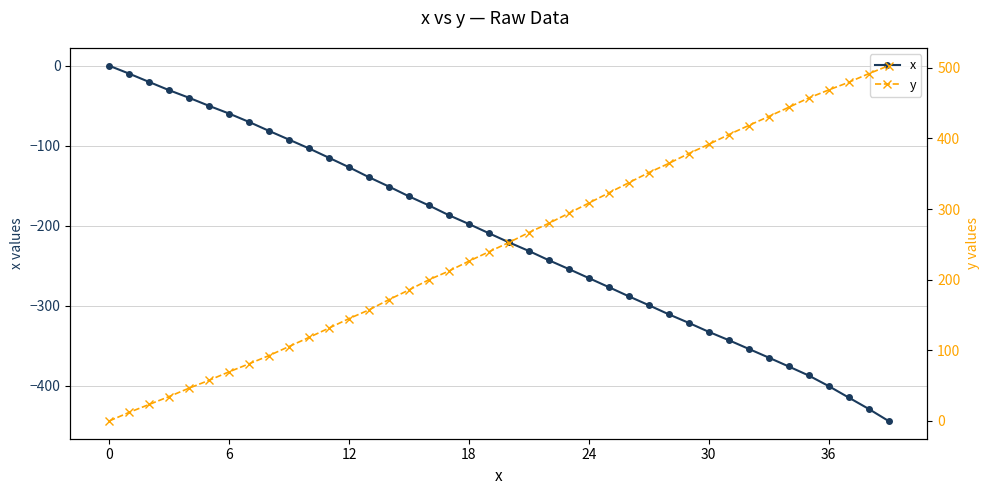

What are all the series names shown in the legend?

x, y